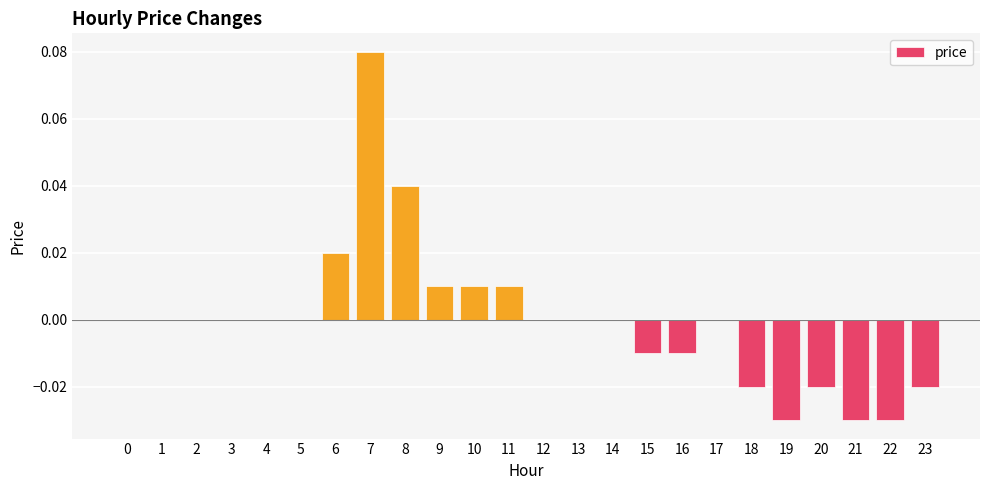

The chart shows a value of -0.0 at 18. True or false?

True